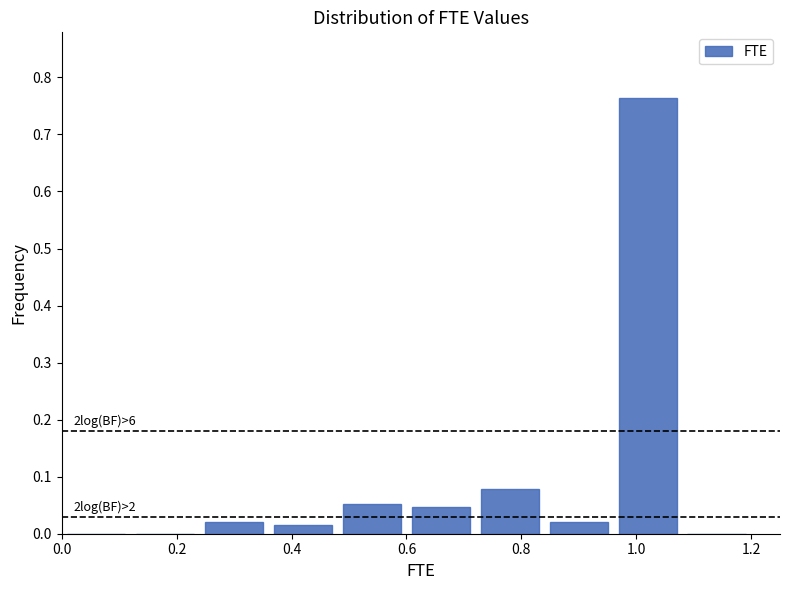

Which range on the x-axis has the tallest bar?

0.96 to 1.08